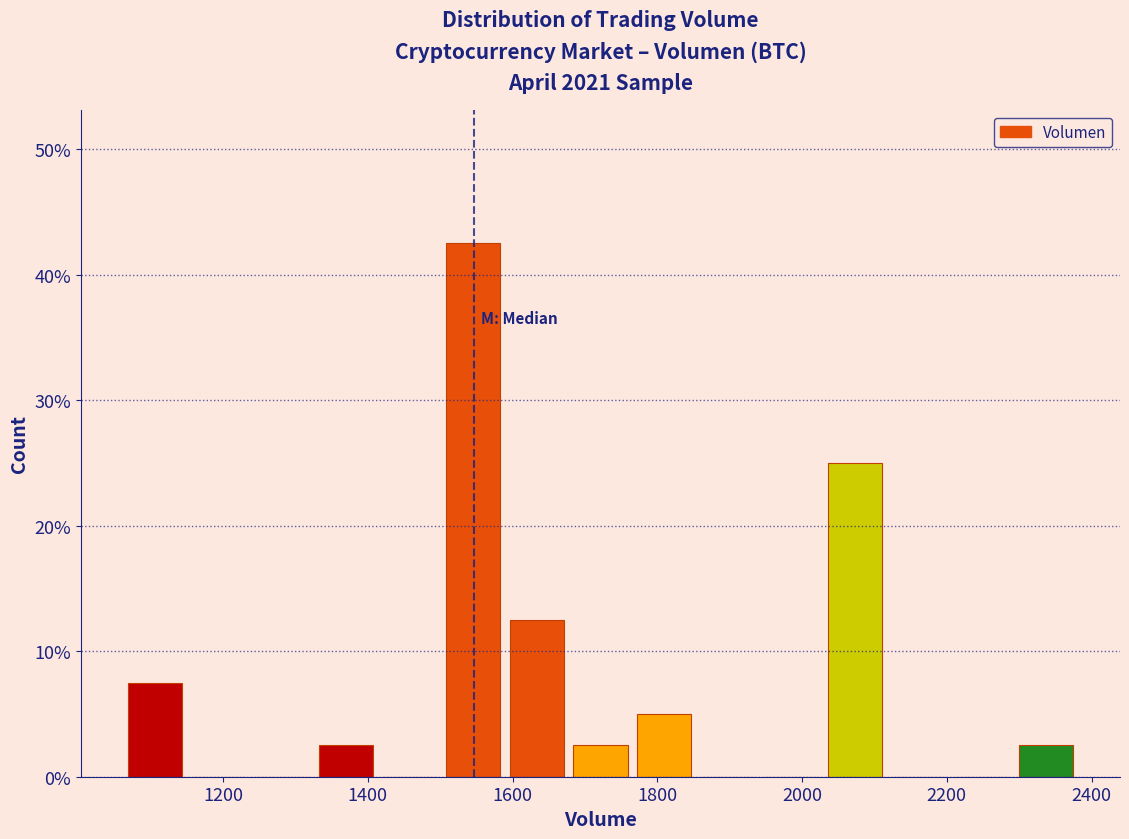

Reading left to right, transcribe this chart: for each bar, give the range it covers on the x-axis and its height. Neither the bar edges nor the heights are printed on the chart, so give them approximately, as read against the axes.

1060 to 1160: 8
1160 to 1240: 0
1240 to 1320: 0
1320 to 1420: 3
1420 to 1500: 0
1500 to 1580: 43
1580 to 1680: 13
1680 to 1760: 3
1760 to 1860: 5
1860 to 1940: 0
1940 to 2020: 0
2020 to 2120: 25
2120 to 2200: 0
2200 to 2300: 0
2300 to 2380: 3